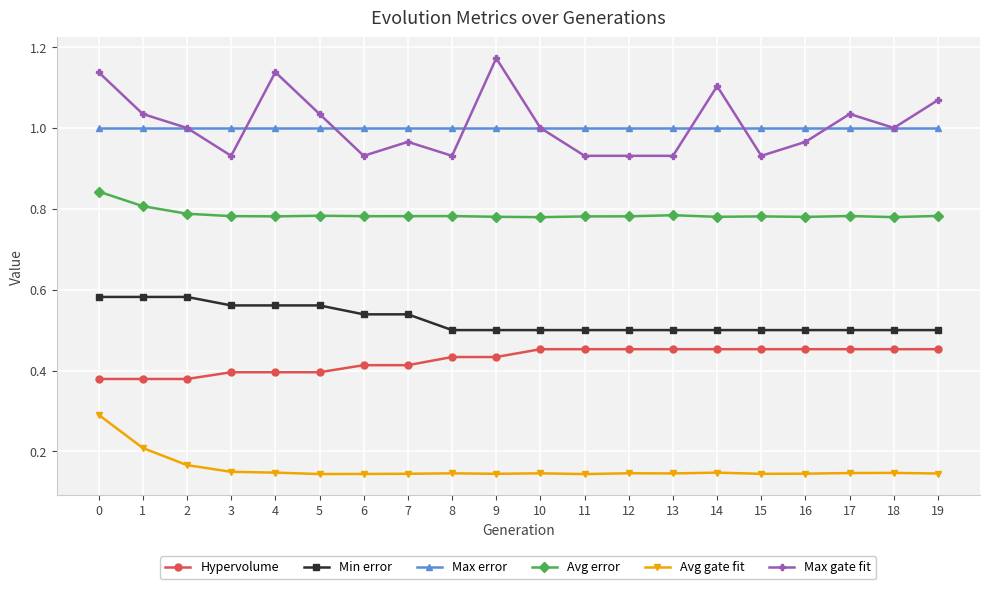

At which category does the chart reach its peak across all series?

9